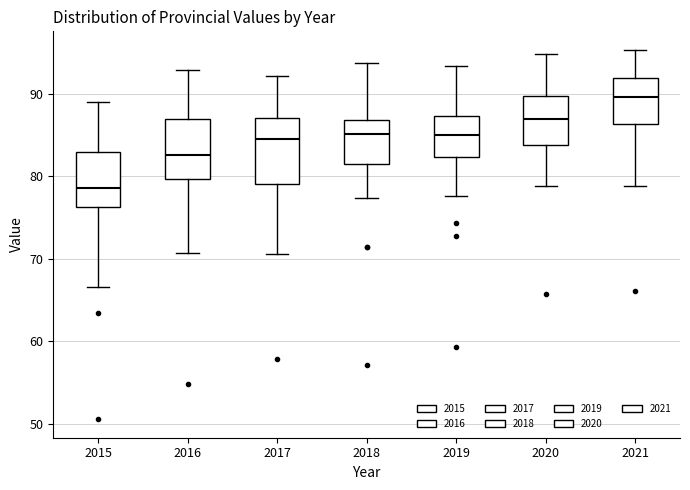

Which box has the lowest median line?

2015